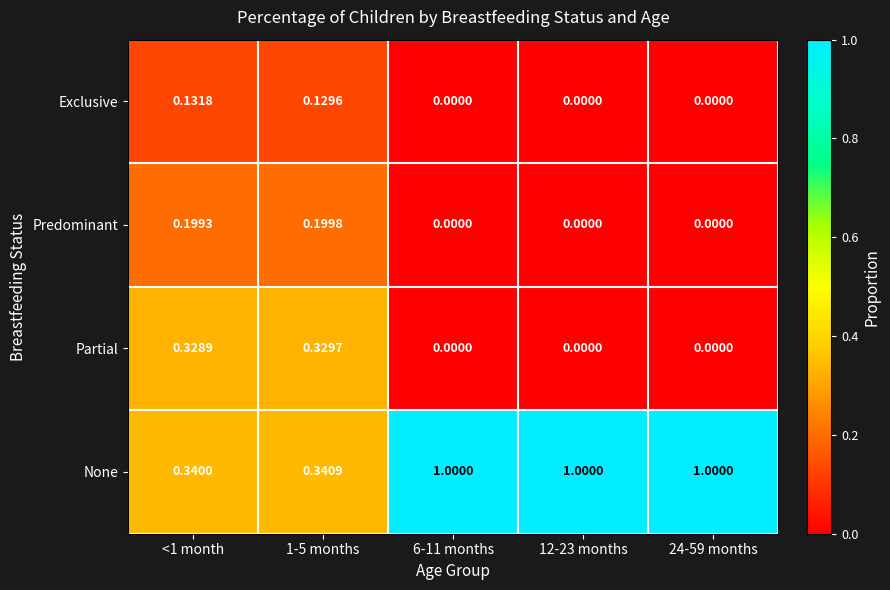

List the series in order of their peak value, highest first.

None, Partial, Predominant, Exclusive